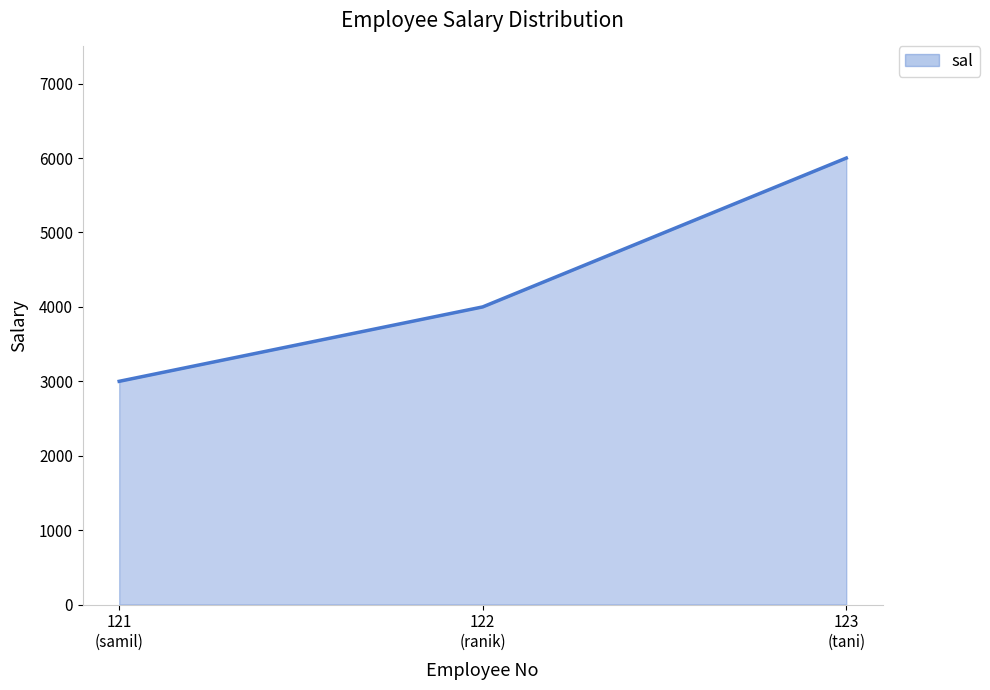

What is the sum of all values?

13000